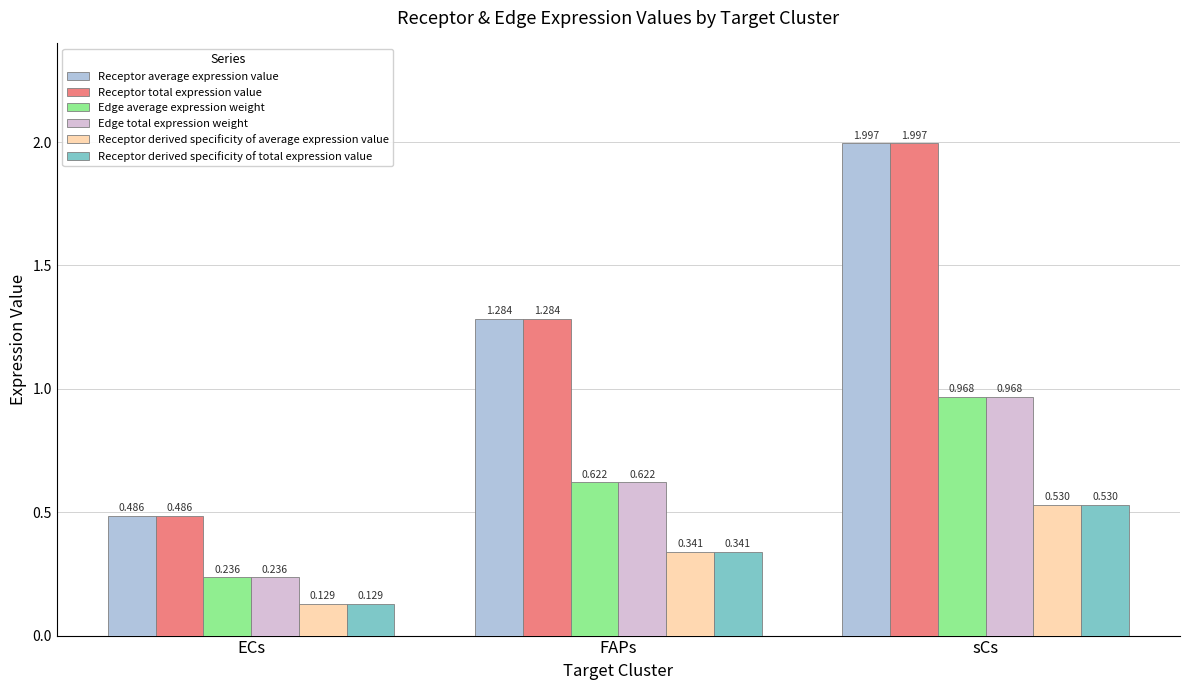

What is the sum of all Edge average expression weight values?

1.8